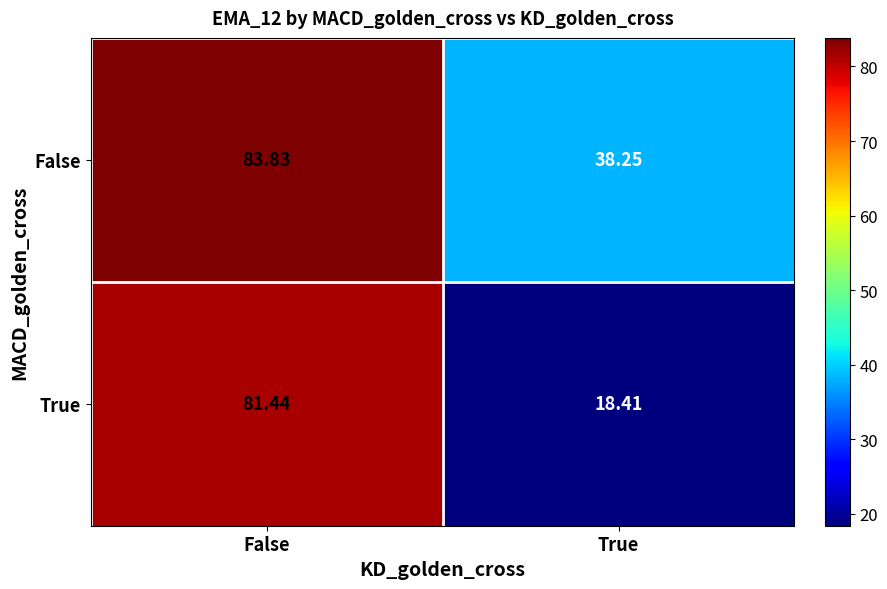

List the series in order of their peak value, highest first.

False, True